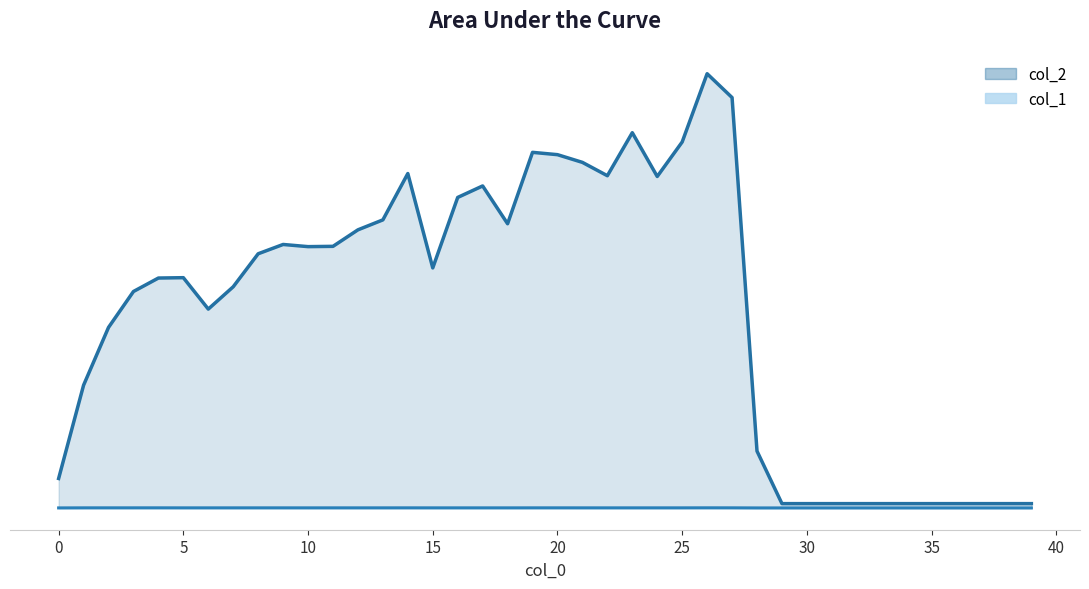

Reading left to right, transcribe all the data shown in this chart.

col_1: 0=5544	1=9417	2=10009	3=10089	4=10377	5=8879	6=8702	7=9074	8=9427	9=9268	10=8449	11=9116	12=8781	13=9090	14=9634	15=8866	16=8861	17=8673	18=8439	19=9606	20=9954	21=9103	22=8629	23=9106	24=9220	25=9182	26=11123	27=9939	28=4774	29=4608	30=4608	31=4608	32=4608	33=4608	34=4608	35=4608	36=4608	37=4608	38=4608	39=4608
col_2: 0=1740594	1=7239855	2=10646769	3=12764570	4=13558001	5=13579199	6=11726950	7=13044257	8=14988653	9=15537003	10=15409238	11=15426594	12=16399743	13=16986902	14=19718310	15=14154739	16=18309751	17=18987889	18=16759831	19=20968105	20=20831307	21=20376773	22=19589906	23=22126748	24=19544984	25=21579751	26=25603776	27=24197761	28=3355137	29=258048	30=258048	31=258048	32=258048	33=258048	34=258048	35=258048	36=258048	37=258048	38=258048	39=258048